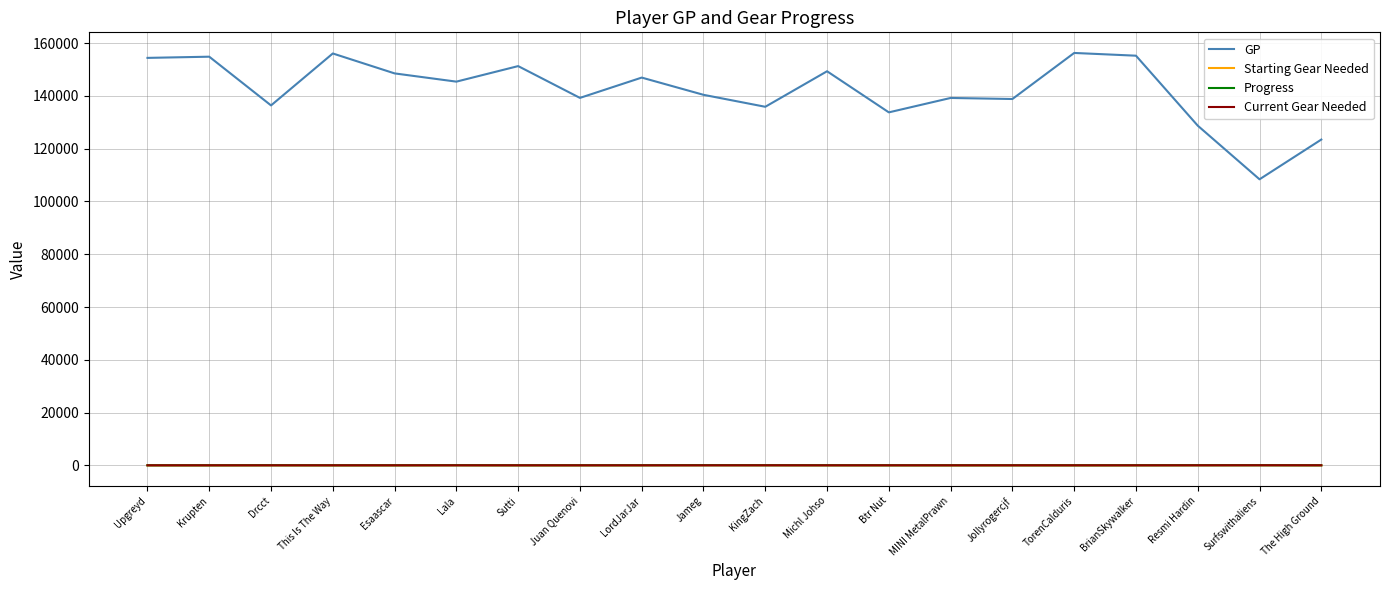

At how many categories does at least one series exceed 91799?

20